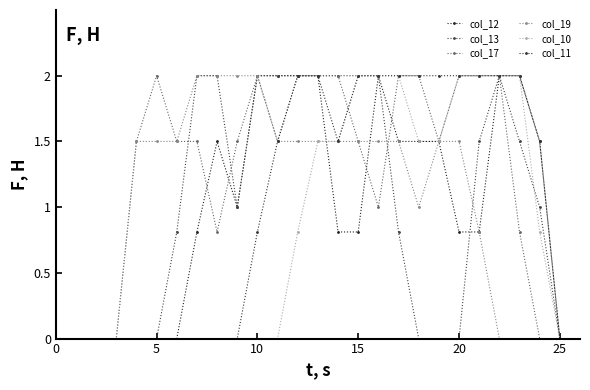

What is the value of the col_12 point at the 17th from the left?

2.0